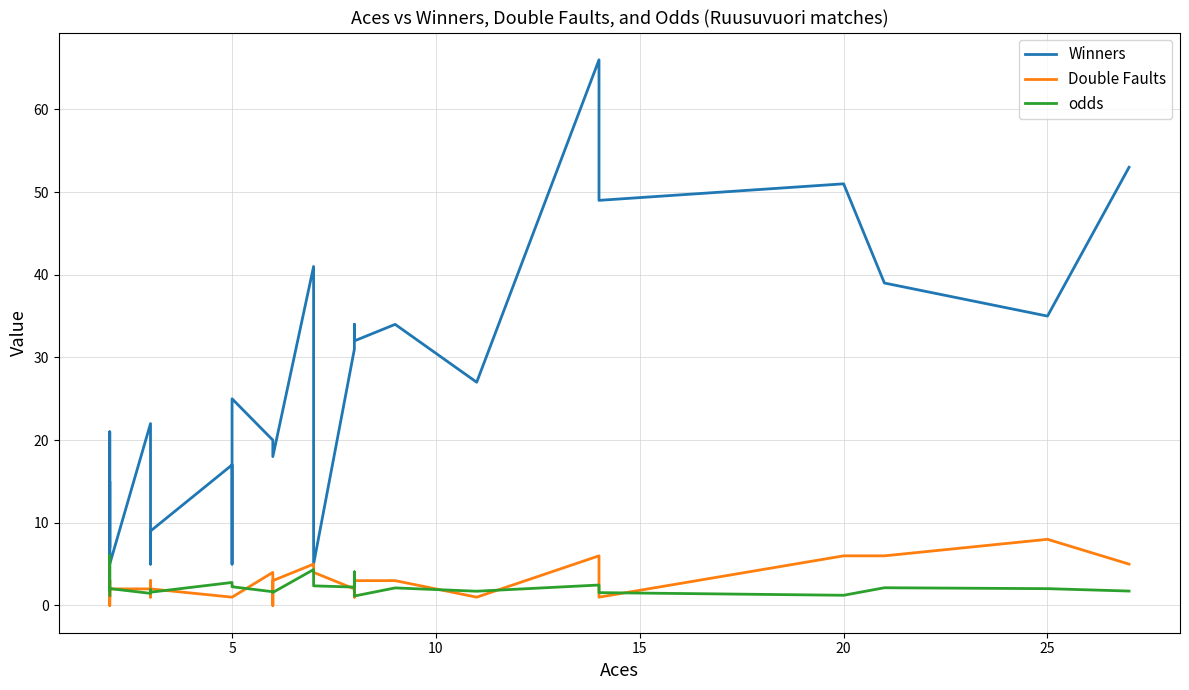

True or false: Double Faults has a value of 0.4 at 18.

False